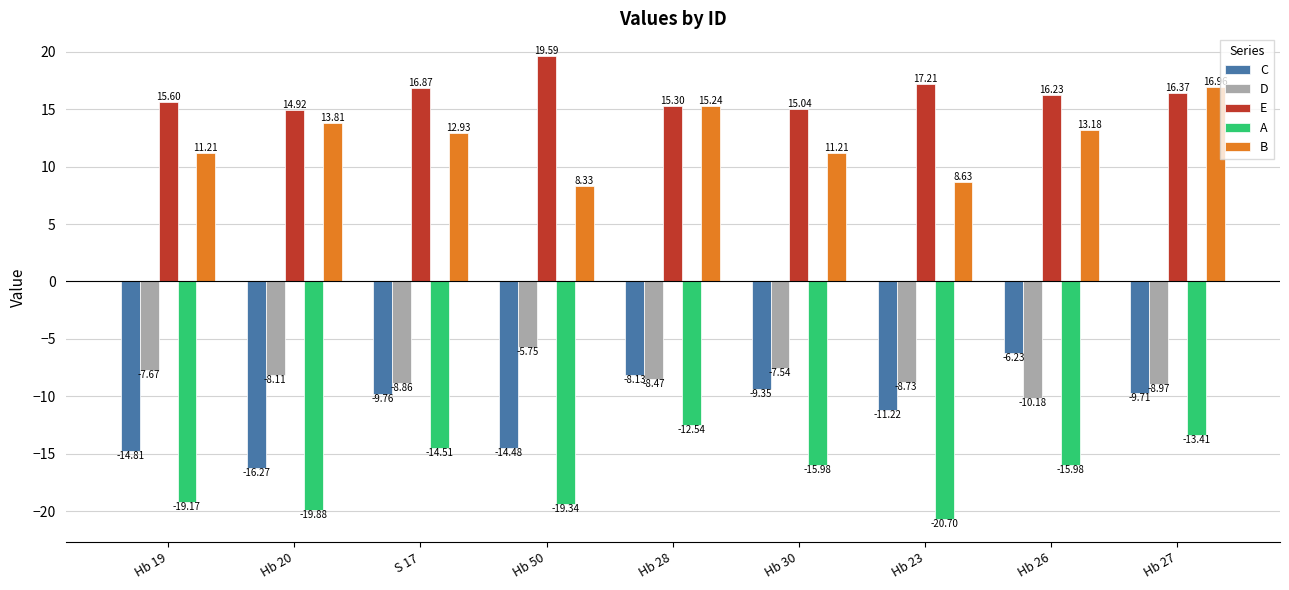

At which label does D reach its peak?

Hb 50